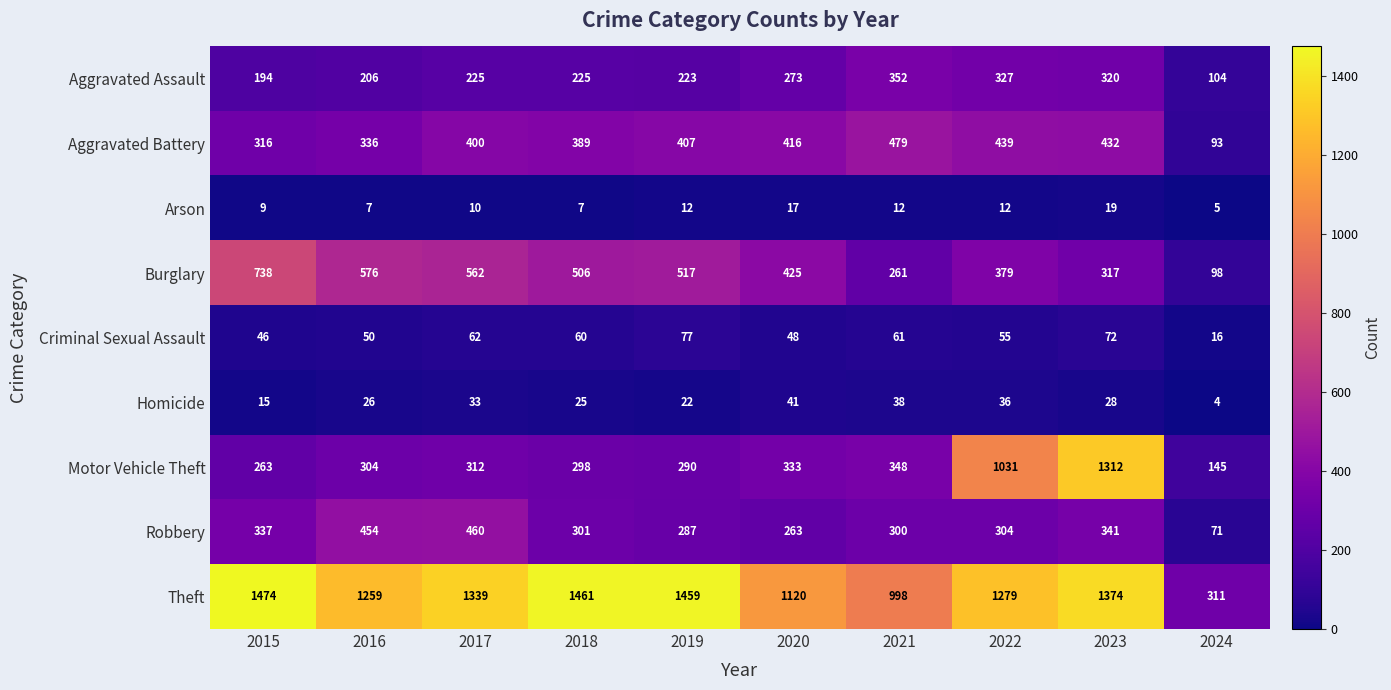

List the series in order of their peak value, lowest first.

Arson, Homicide, Criminal Sexual Assault, Aggravated Assault, Robbery, Aggravated Battery, Burglary, Motor Vehicle Theft, Theft